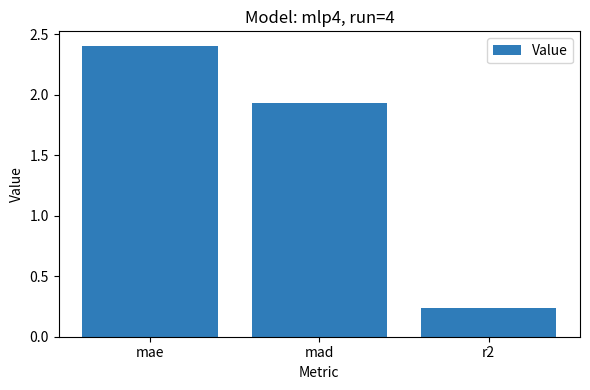

Where does the data first go above 1?

mae